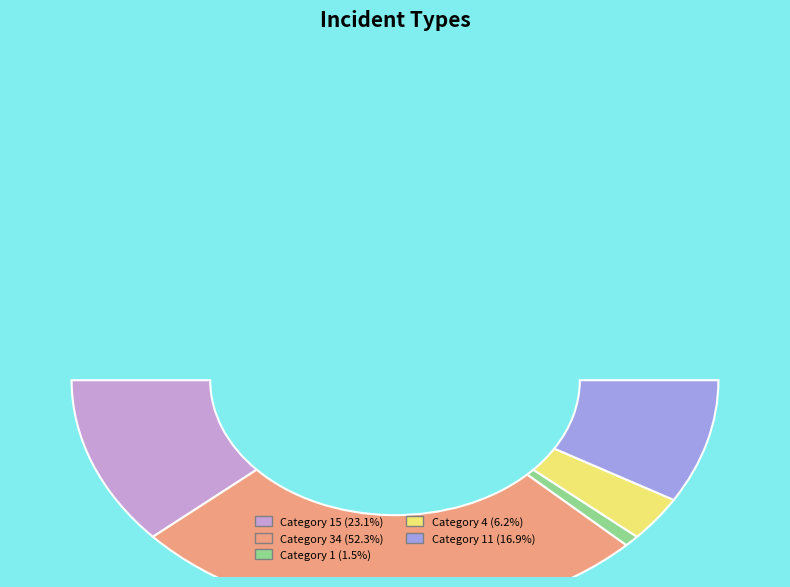

To the nearest percent, what is the difference between the largest and smallest slice percentages?

51%